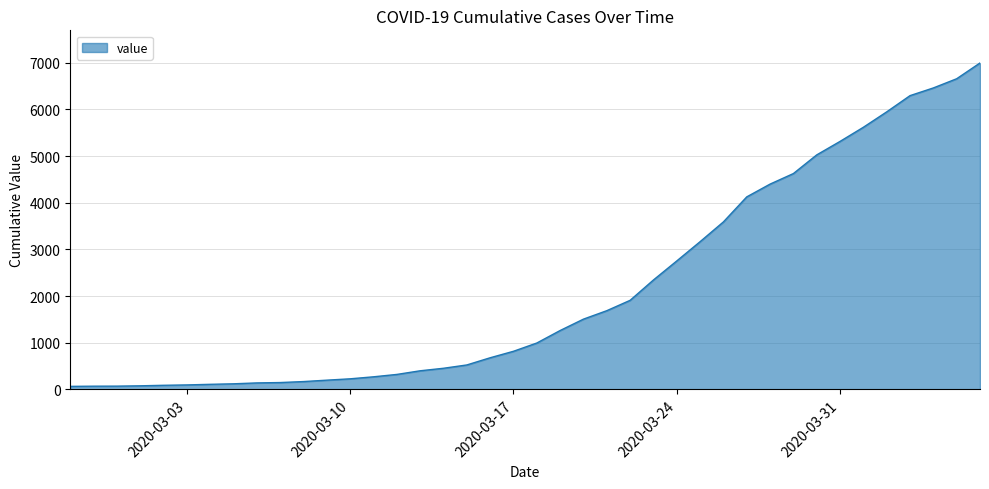

What is the maximum value shown in the chart?

6995